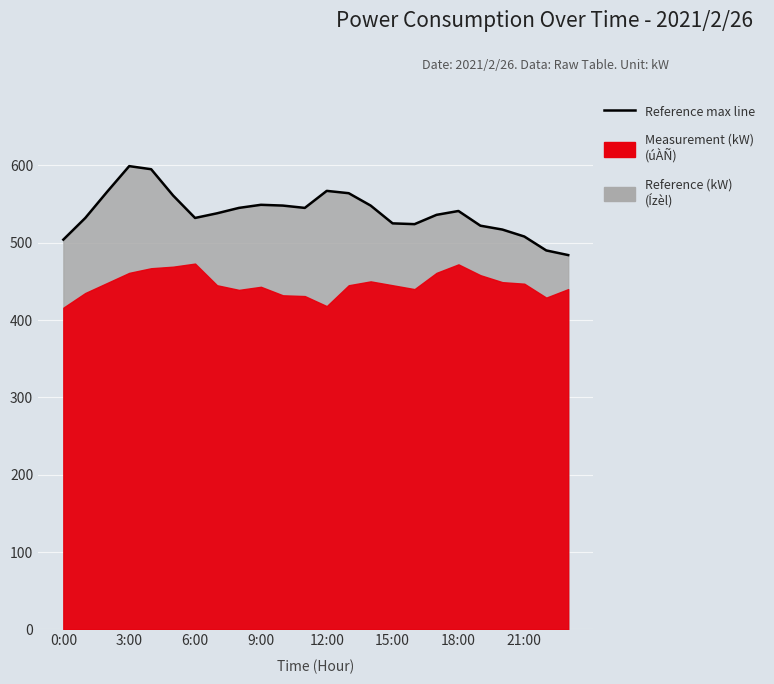

What is the sum of the values at 12:00 and 10?

1143